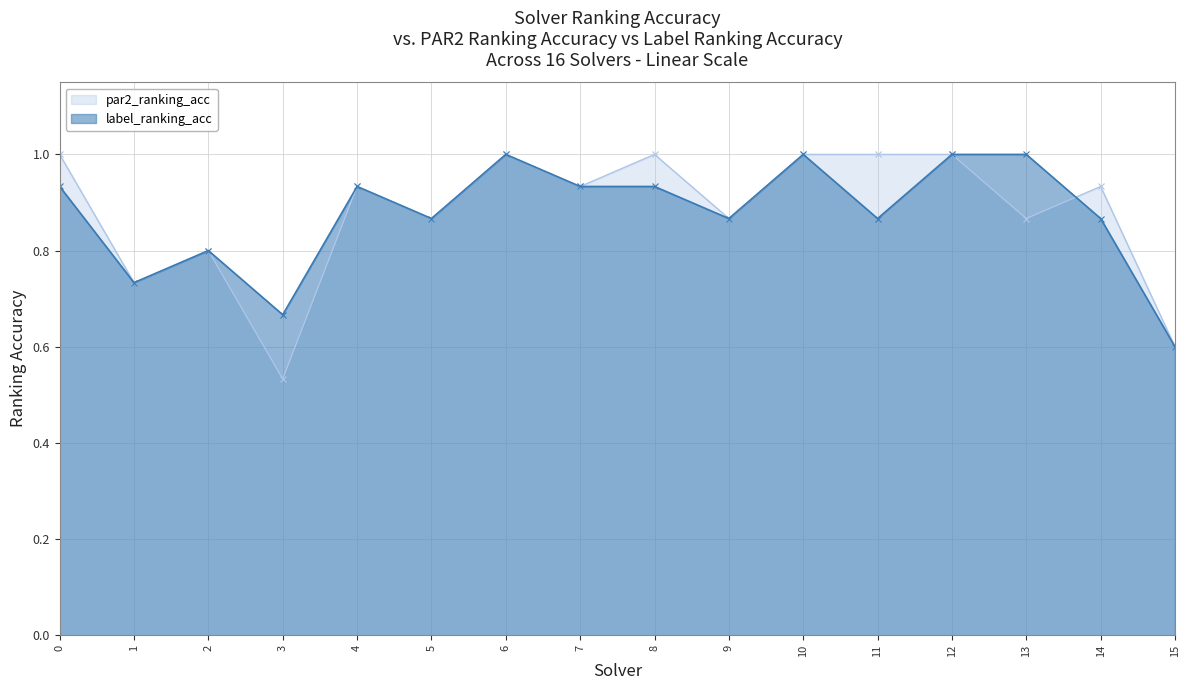

Which series has the widest spread of values?

par2_ranking_acc